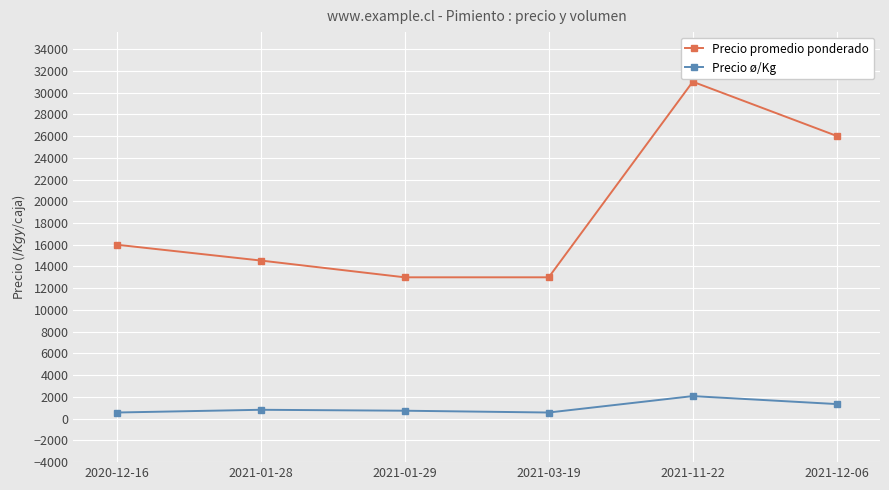

What is the total value across all series at 2021-03-19?

13556